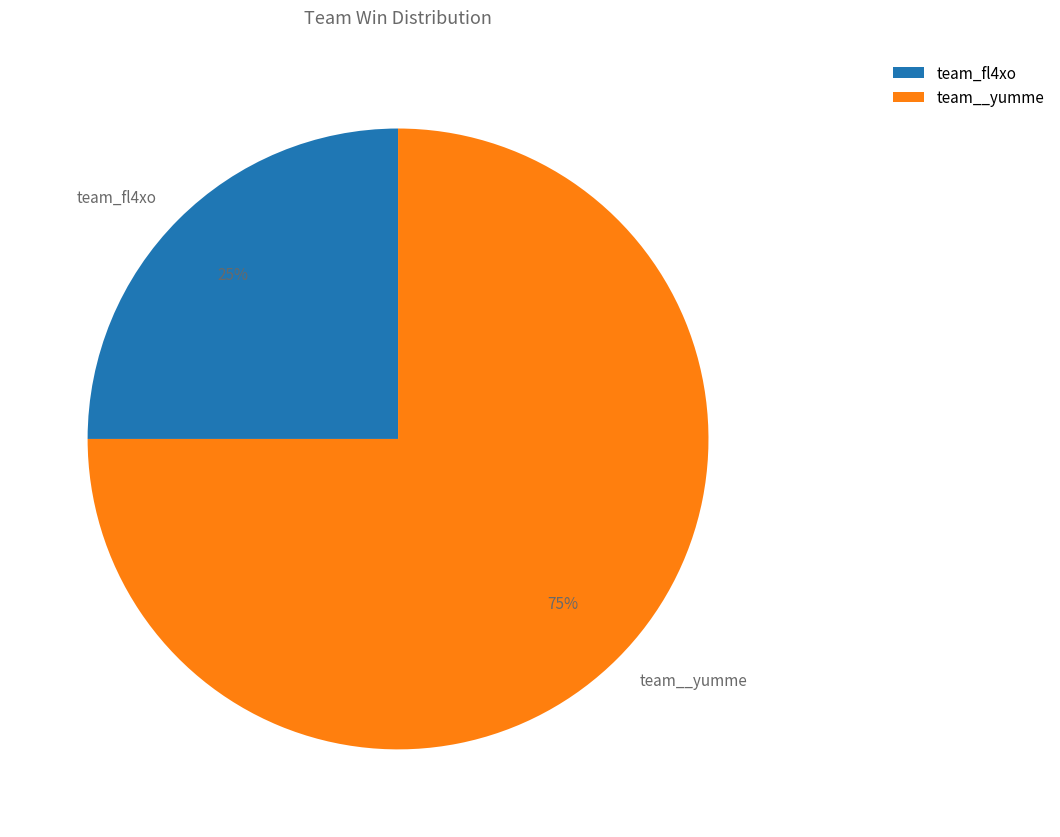

Which slice is the smallest?

team_fl4xo